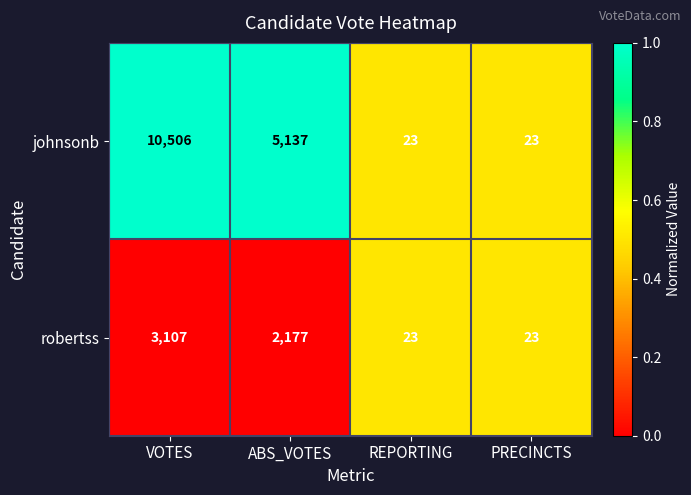

What is the difference between the maximum and minimum values in the robertss series?

3084